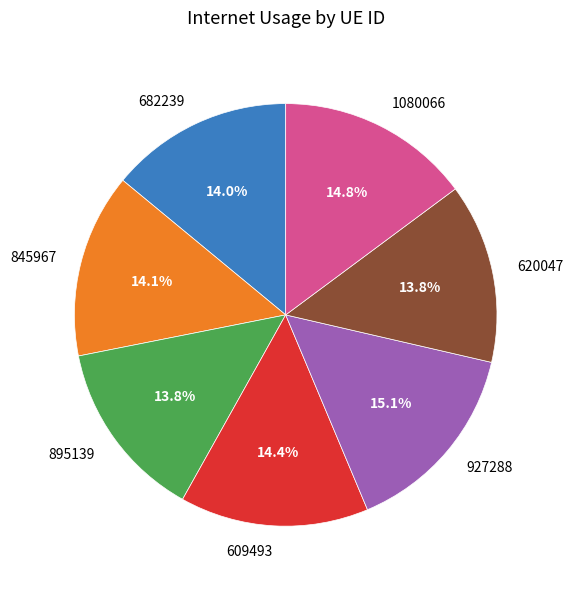

True or false: 1080066 accounts for 15% of the total.

True